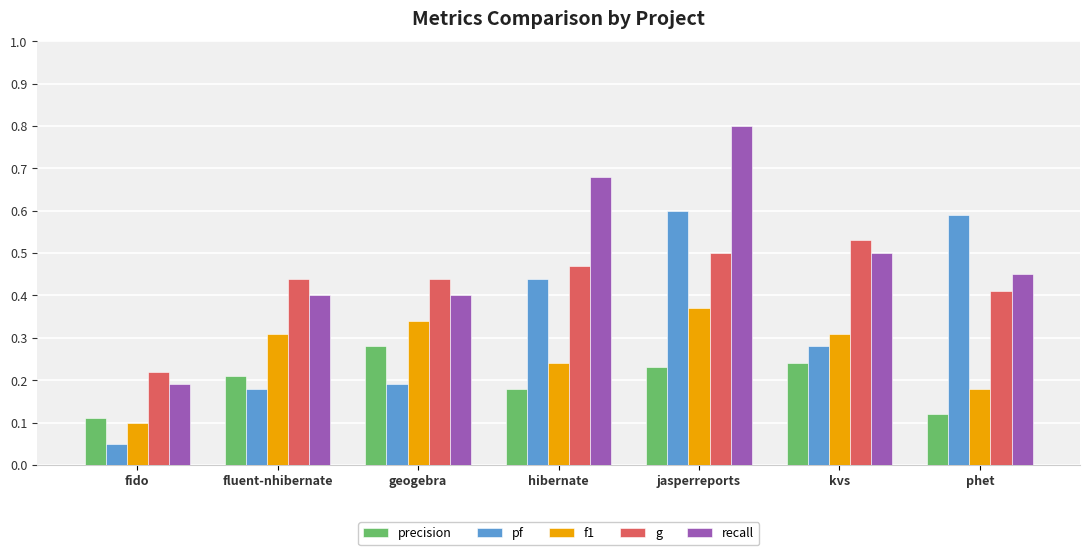

At how many categories does at least one series exceed 0?

7